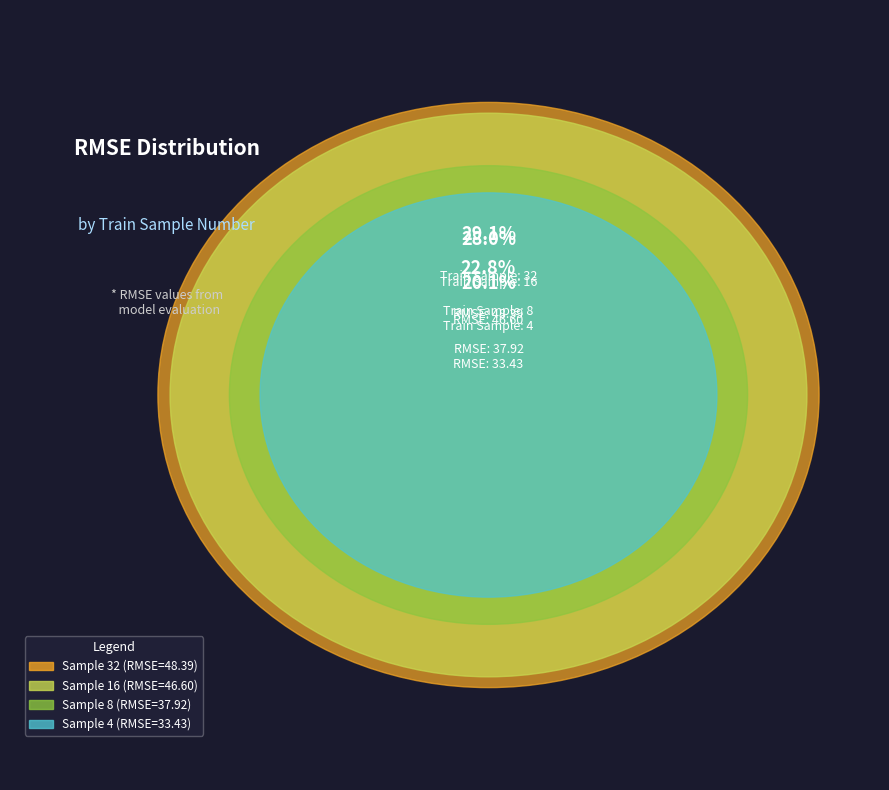

What is the total percentage of 4 and 32?

49.2%